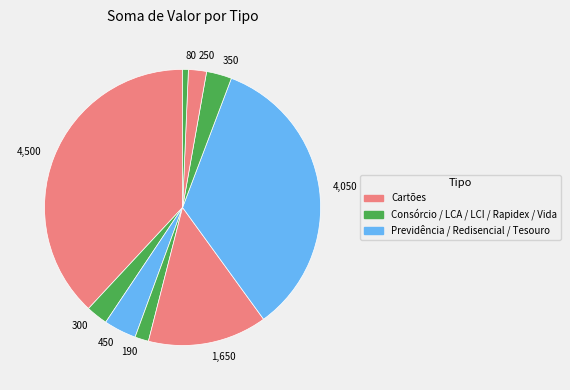

Do 300 and 4,050 together represent more than half of the pie?

No